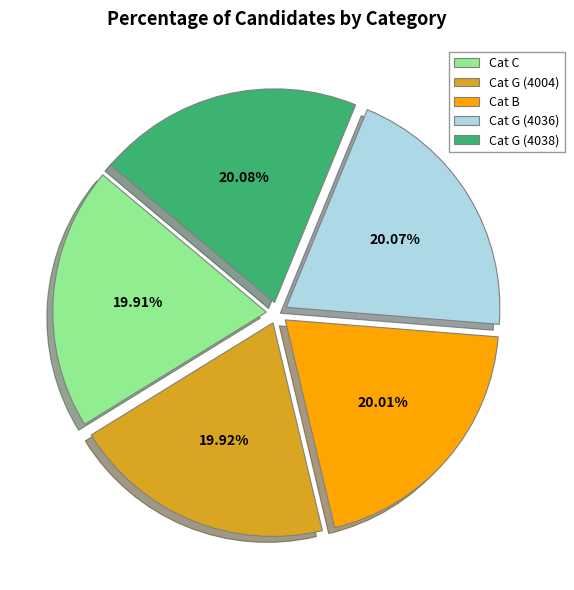

Is there any slice that represents more than half of the pie?

No